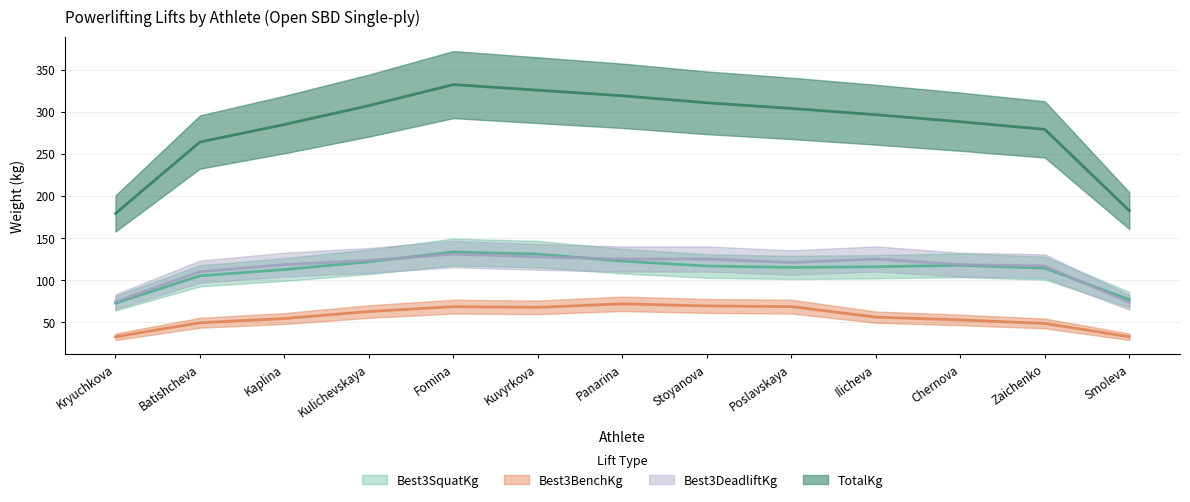

What is the label of the 1st point from the right?

Smoleva